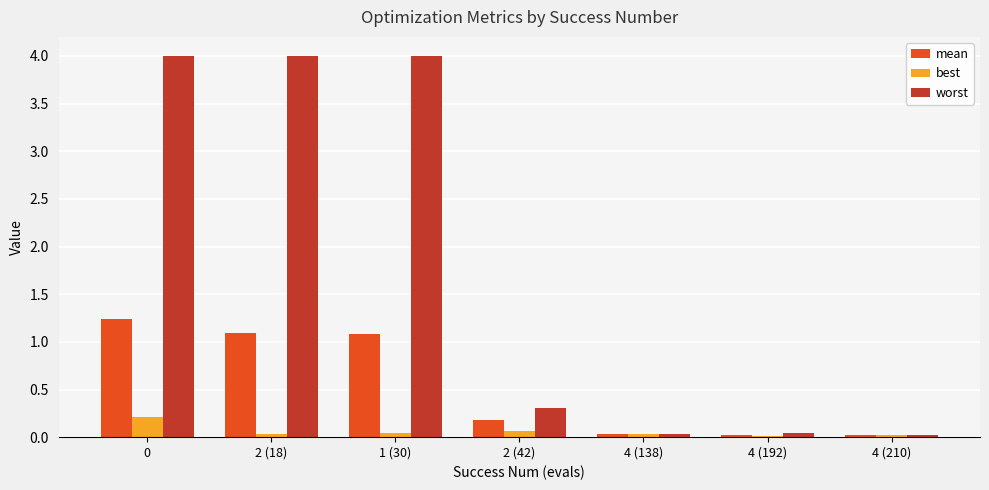

What is the label of the 3rd bar from the left?

1 (30)